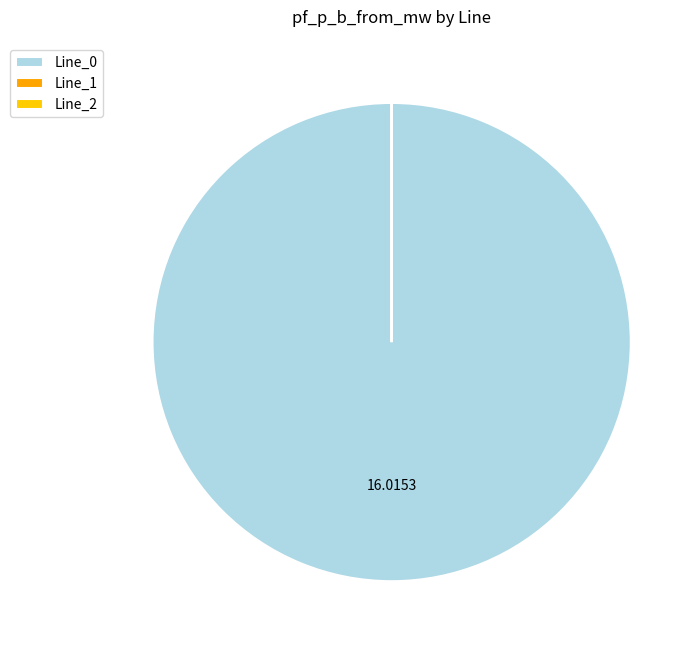

What is the change in value from Line_0 to Line_2?

-16.0